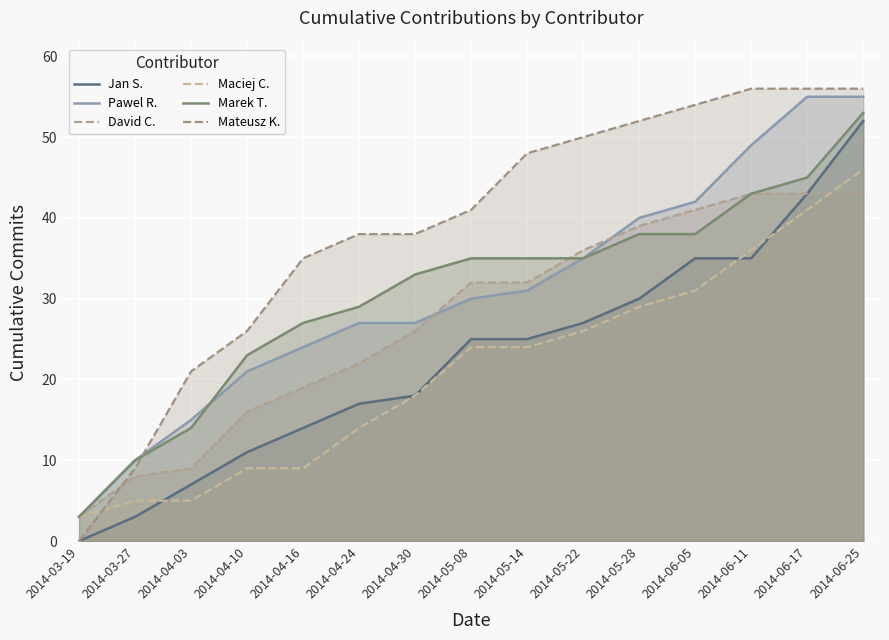

The value of Jan S. at 2014-05-22 is 27. True or false?

True